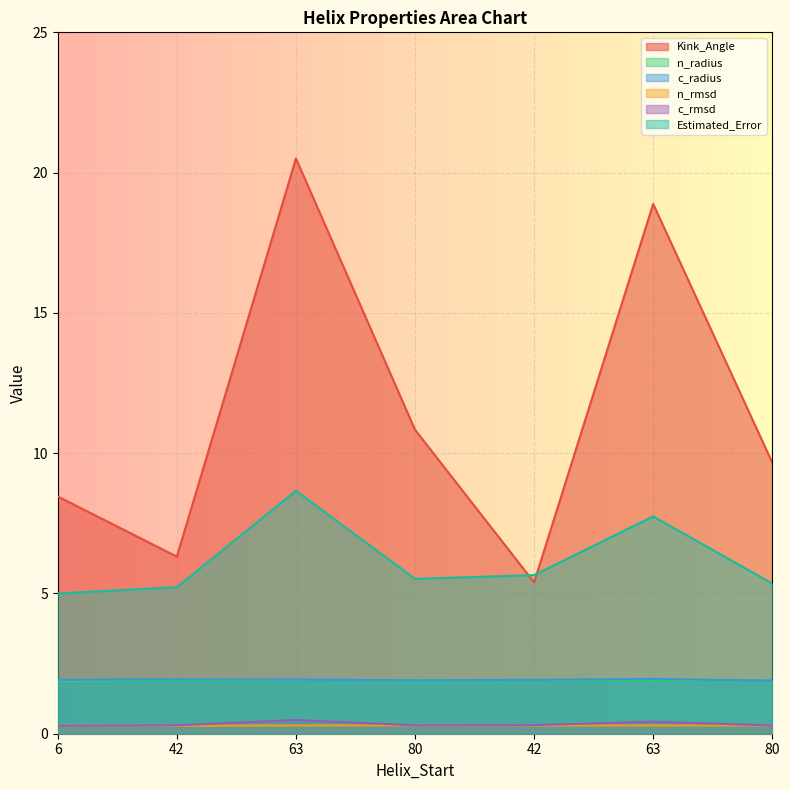

What is the difference between the second highest and second lowest values in the Estimated_Error series?

2.5